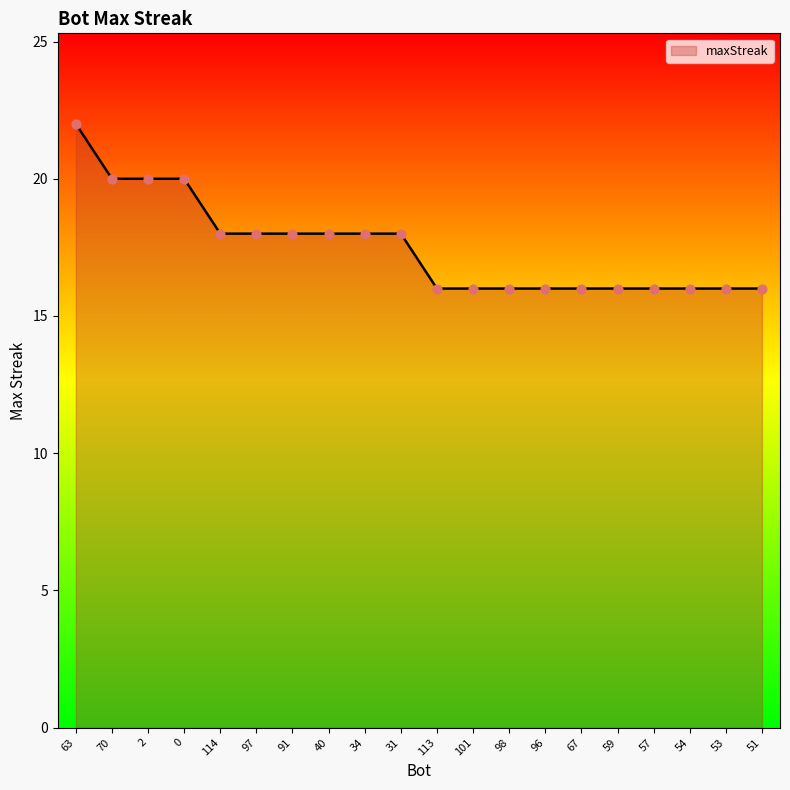

What is the ratio of the value at 96 to the value at 34?

0.9